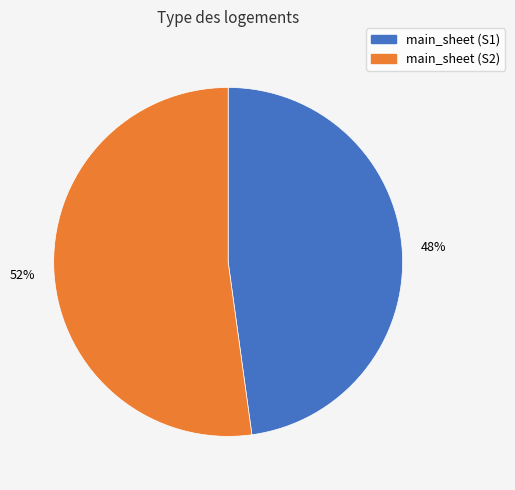

Which slice is the smallest?

main_sheet (S1)